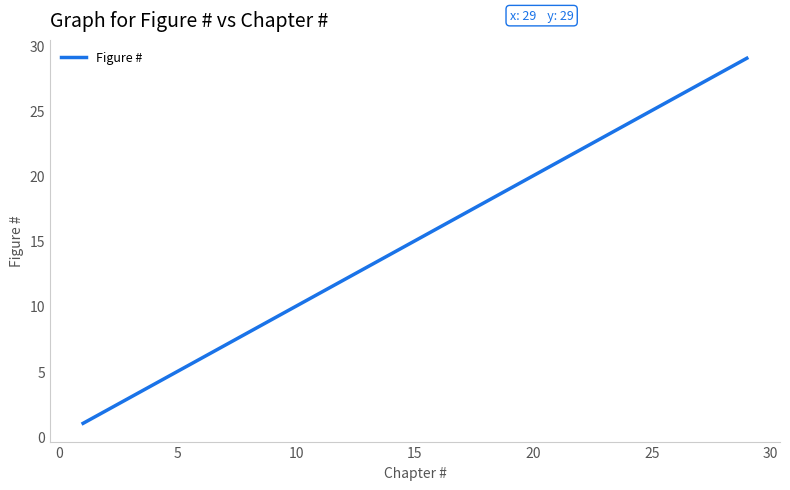

What is the difference between the maximum and minimum values?

28